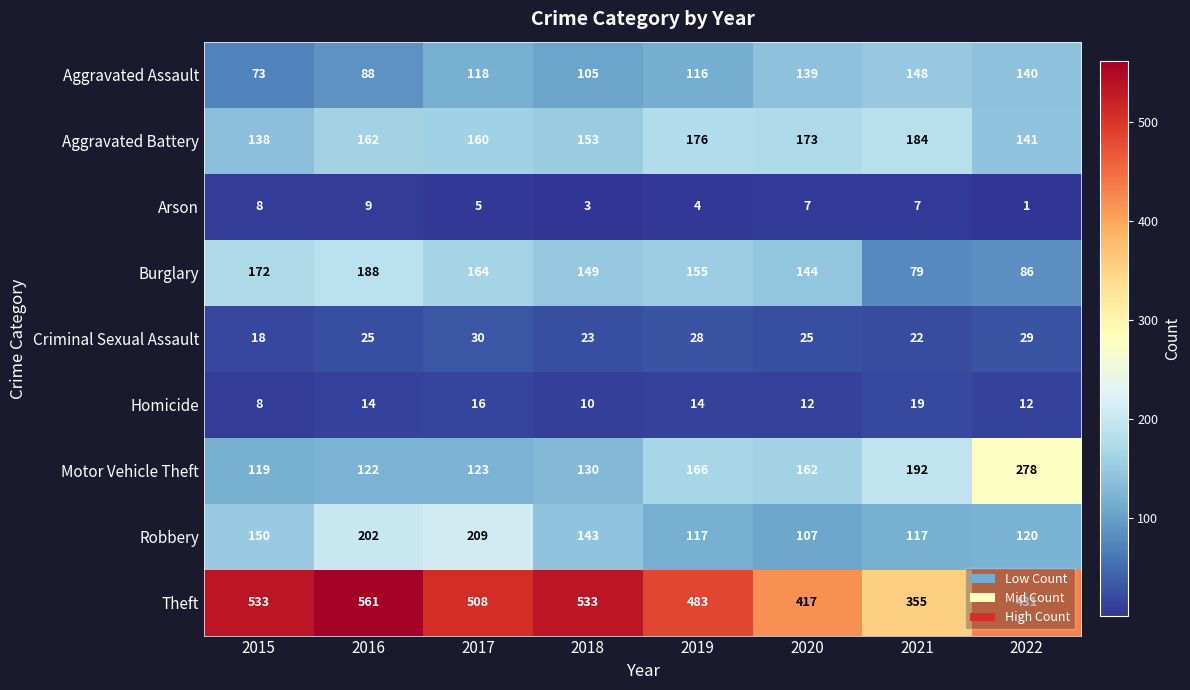

Between 2020 and 2022, which series saw the biggest shift?

Motor Vehicle Theft